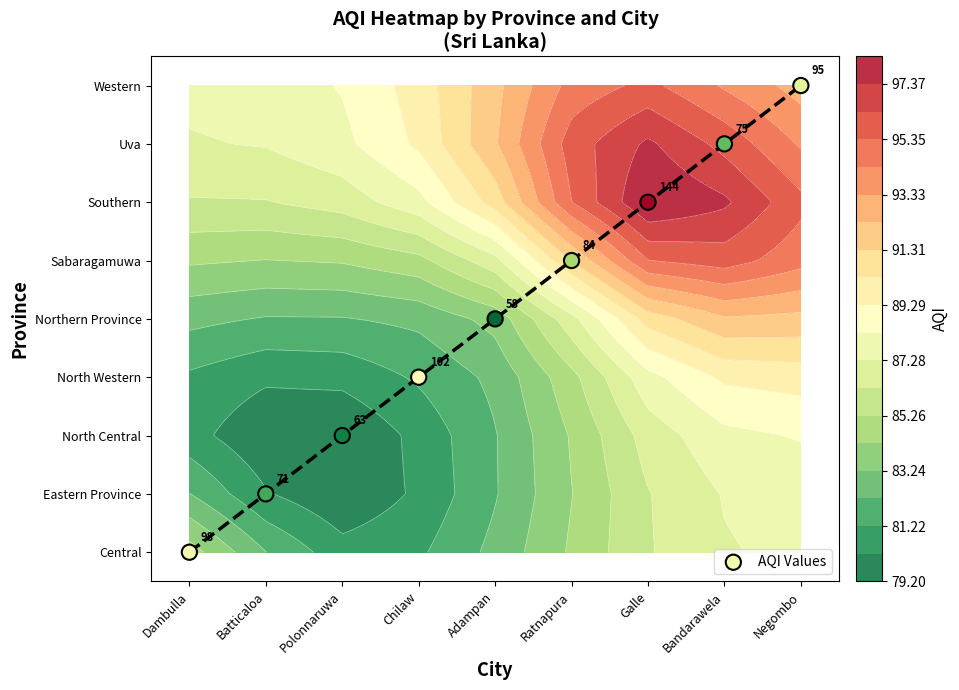

Reading right to left, transcribe all the data shown in this chart.

Negombo=8	Bandarawela=7	Galle=6	Ratnapura=5	Adampan=4	Chilaw=3	Polonnaruwa=2	Batticaloa=1	Dambulla=0